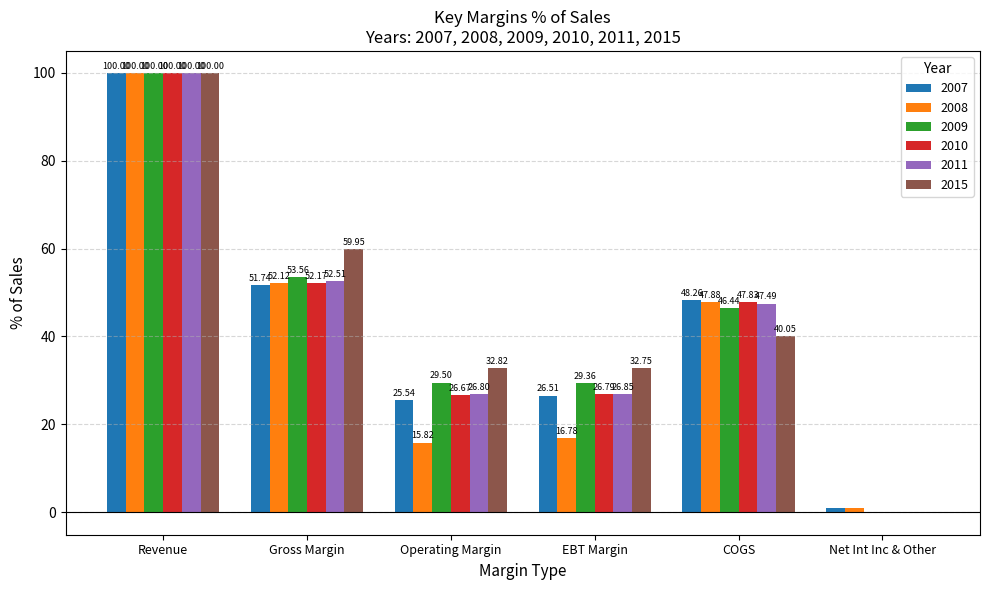

Which series changed the most between Operating Margin and Net Int Inc & Other?

2015